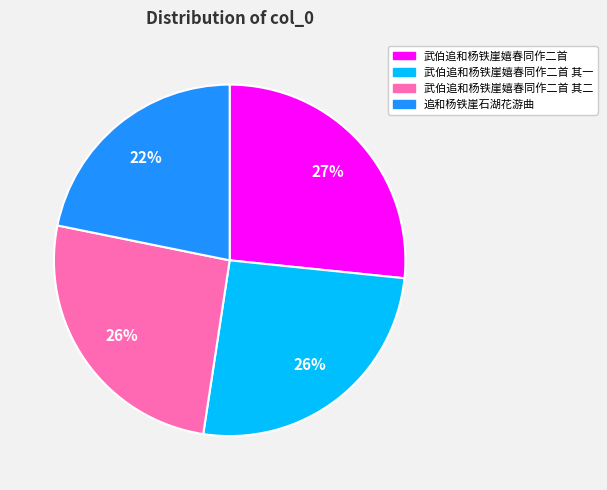

Is there any slice that represents more than half of the pie?

No